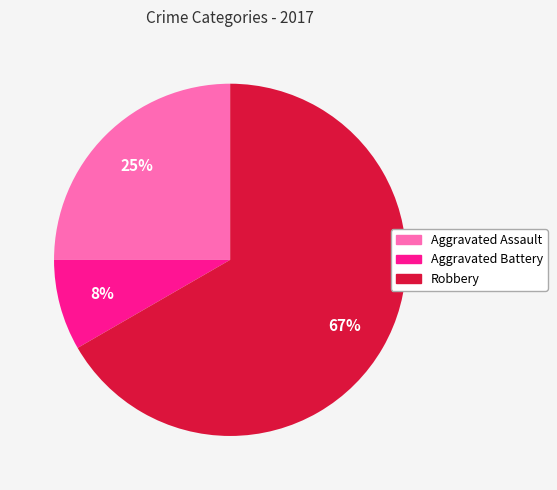

Is there a majority slice in this chart?

Yes